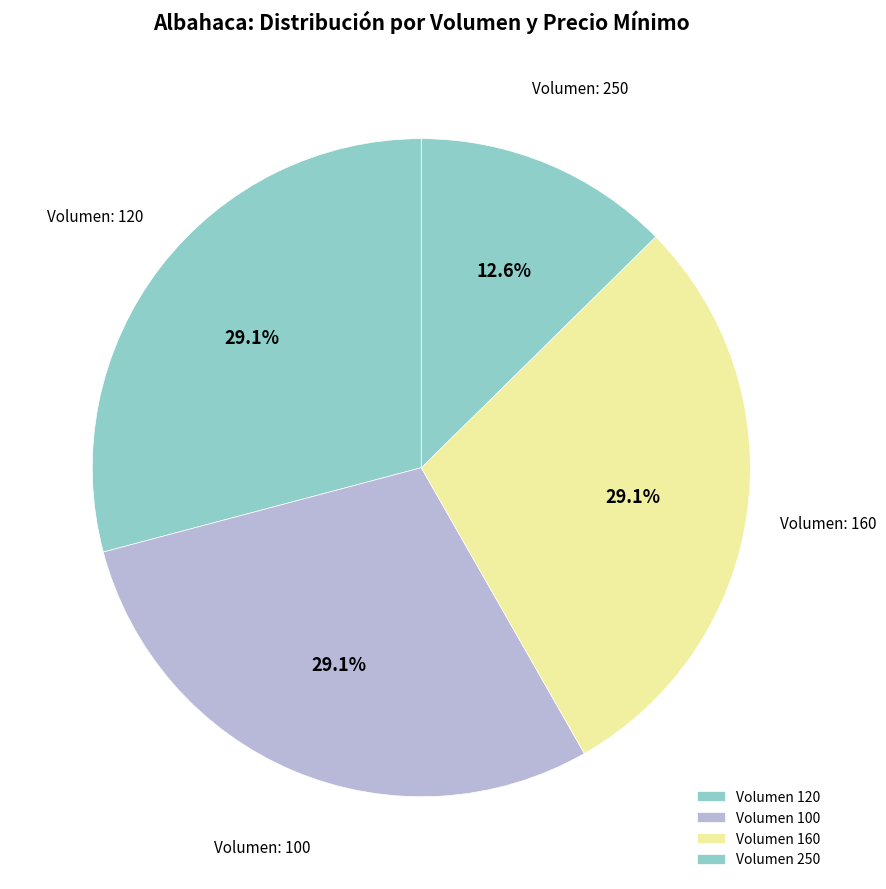

Count the number of slices in the pie.

4